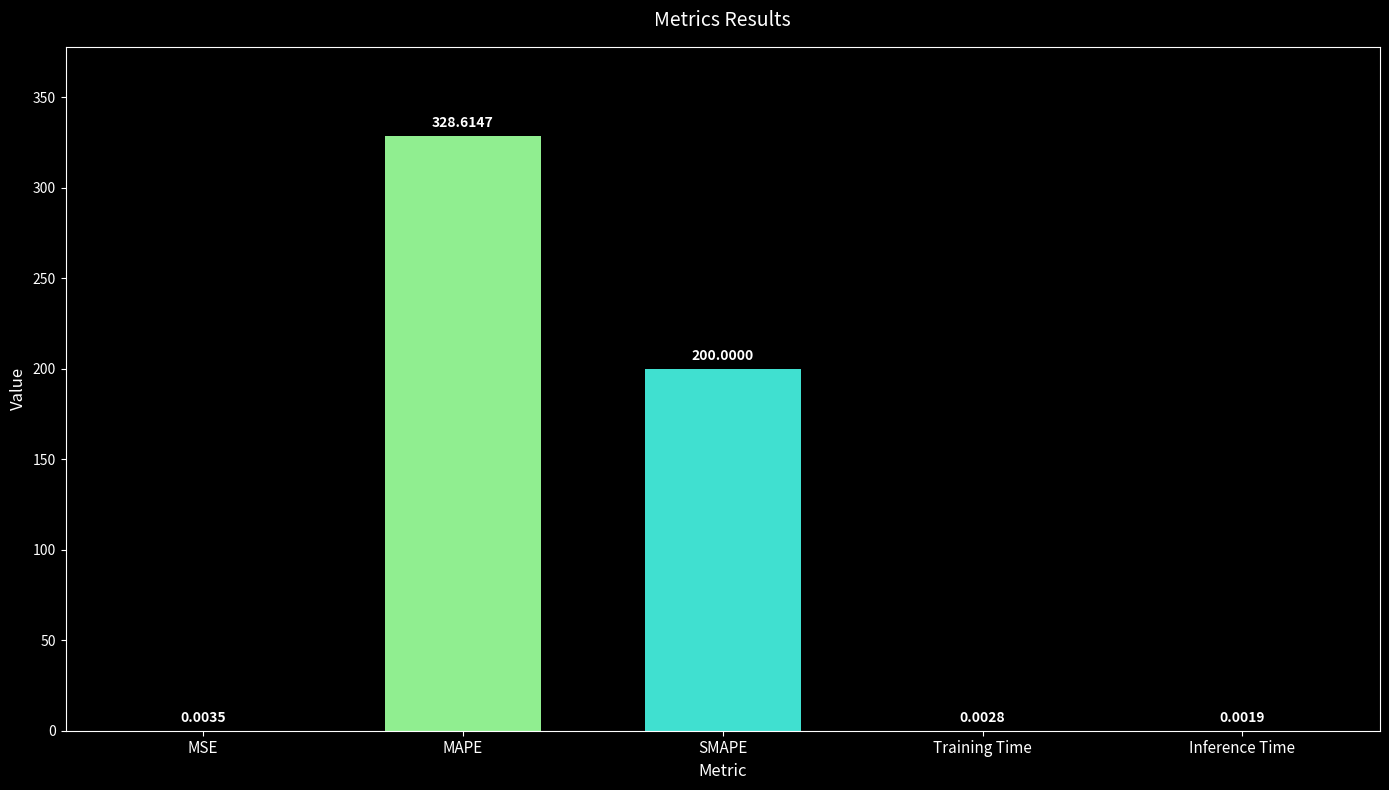

Approximately how many times larger is the value at SMAPE compared to MAPE?

0.6